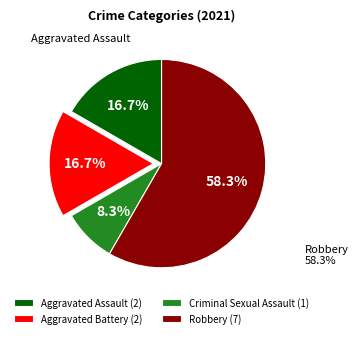

What percentage do Aggravated Assault and Robbery together represent?

75.0%